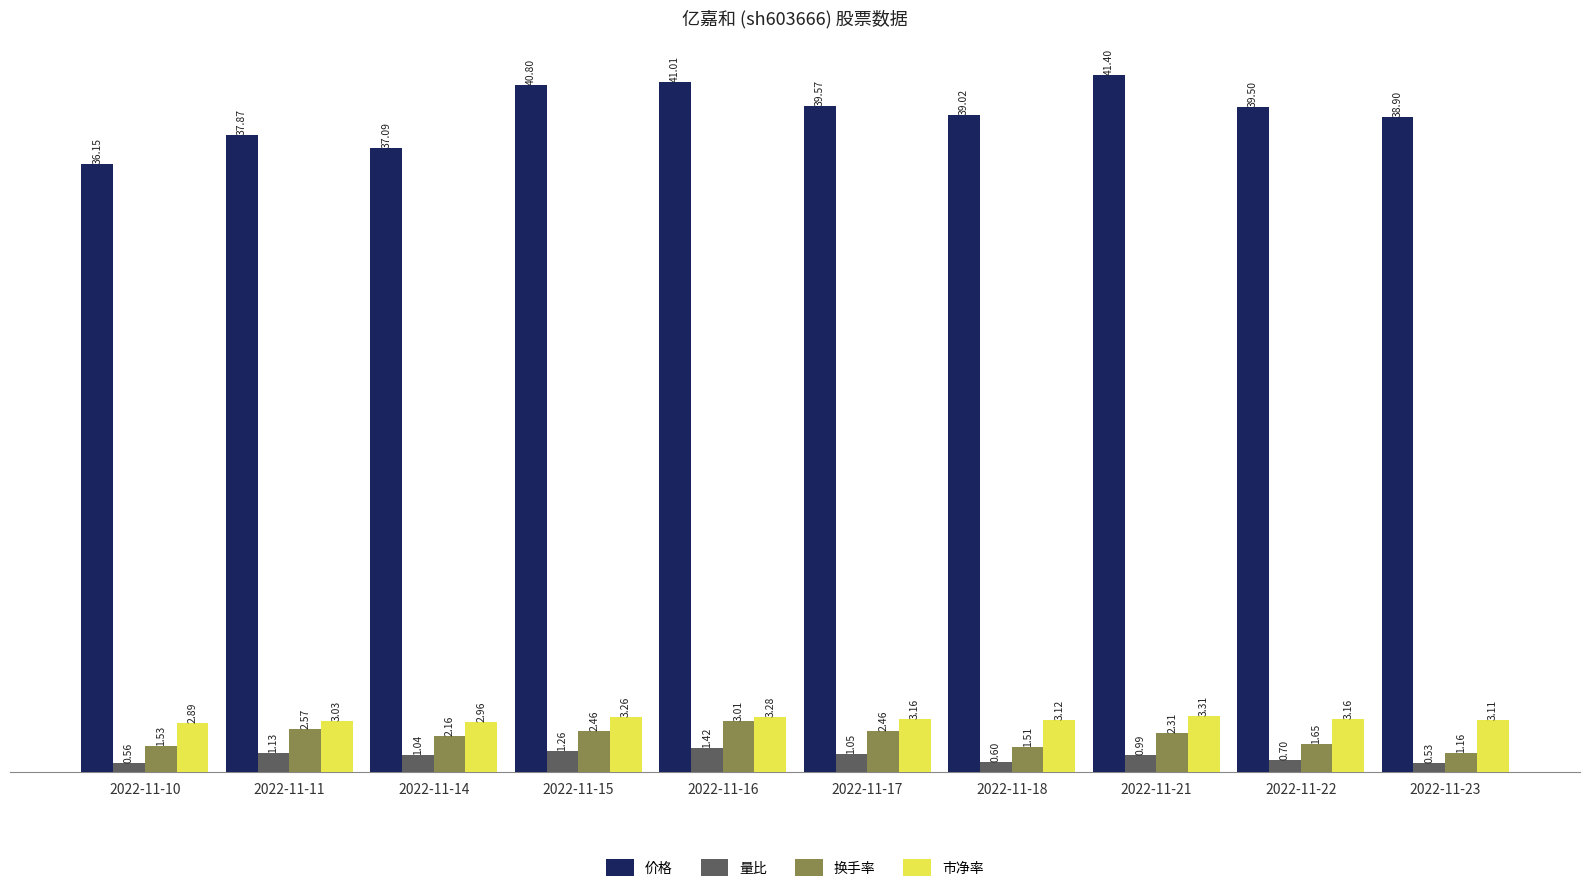

Between 2022-11-10 and 2022-11-15, which series saw the biggest shift?

价格